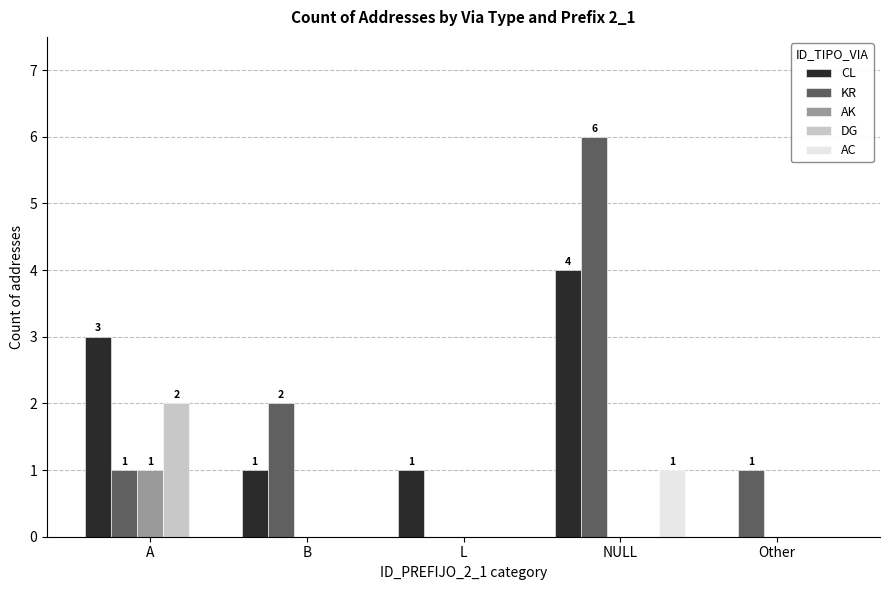

Which category has the highest value in the KR series?

NULL